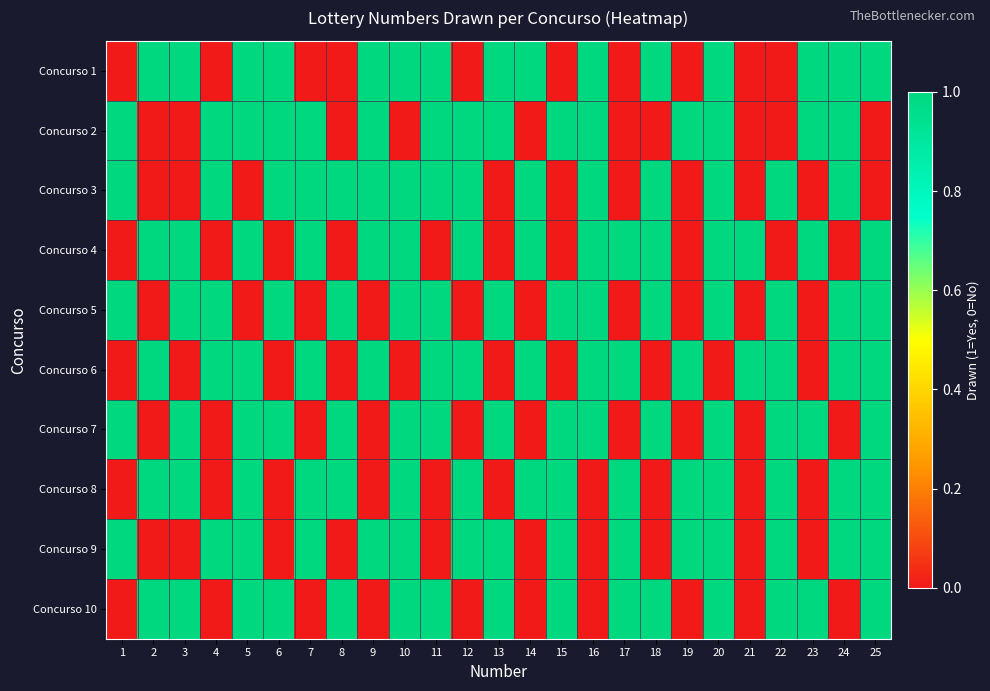

How many series are shown in this chart?

10